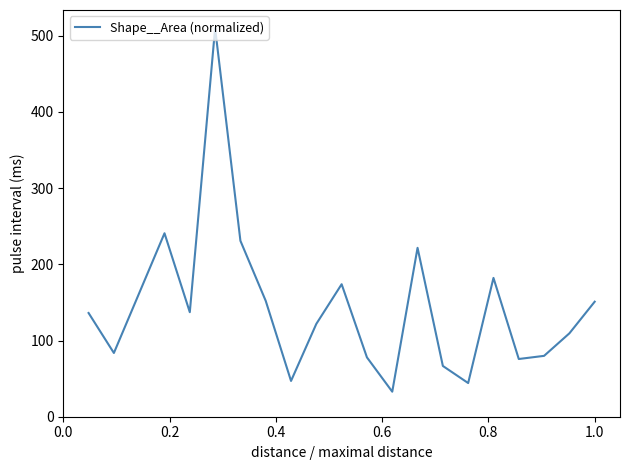

What is the difference between the maximum and minimum values?

477.1